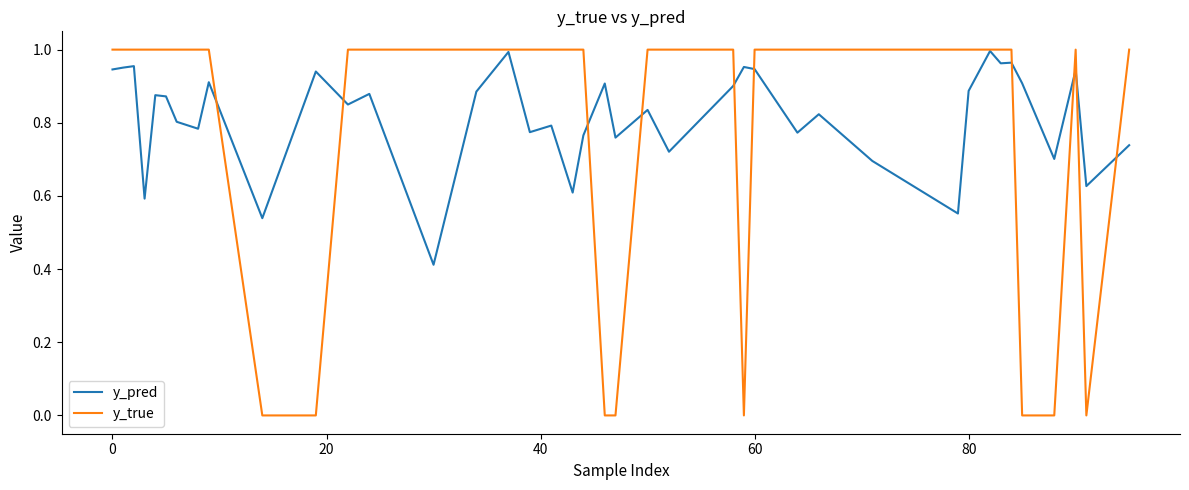

Which series has the largest range (max minus min)?

y_true